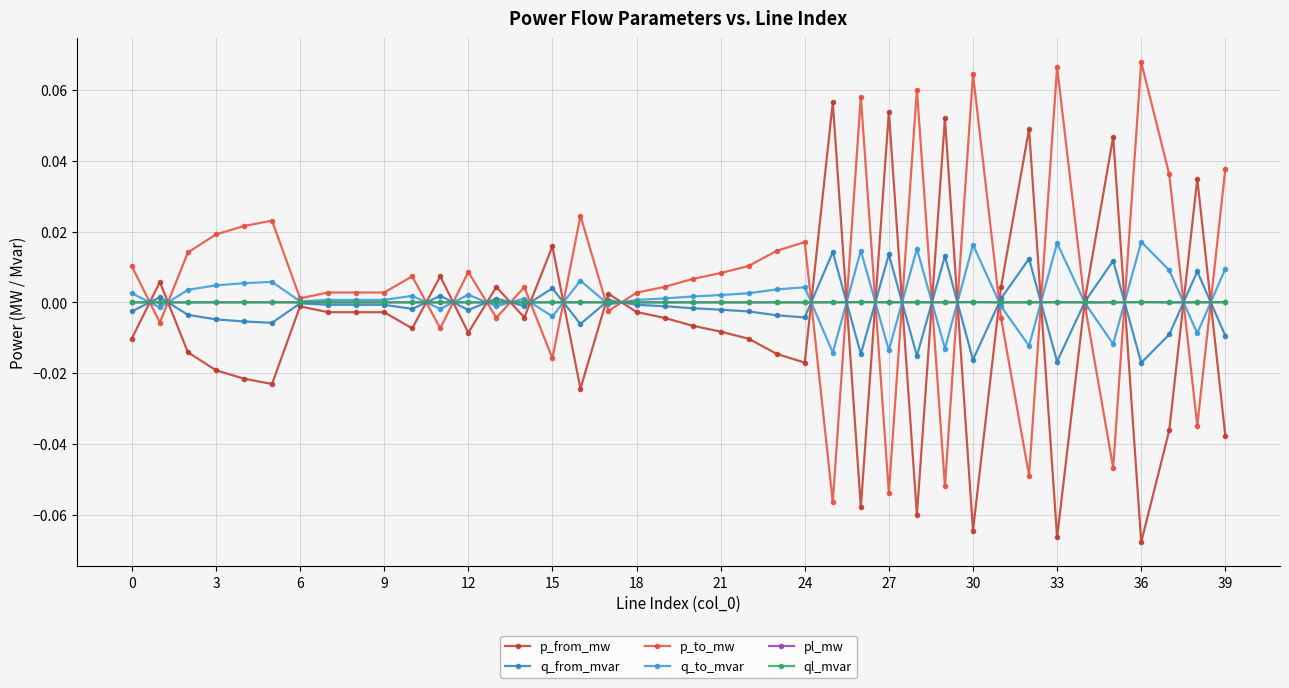

True or false: q_to_mvar has more than 1 interior local peaks.

True